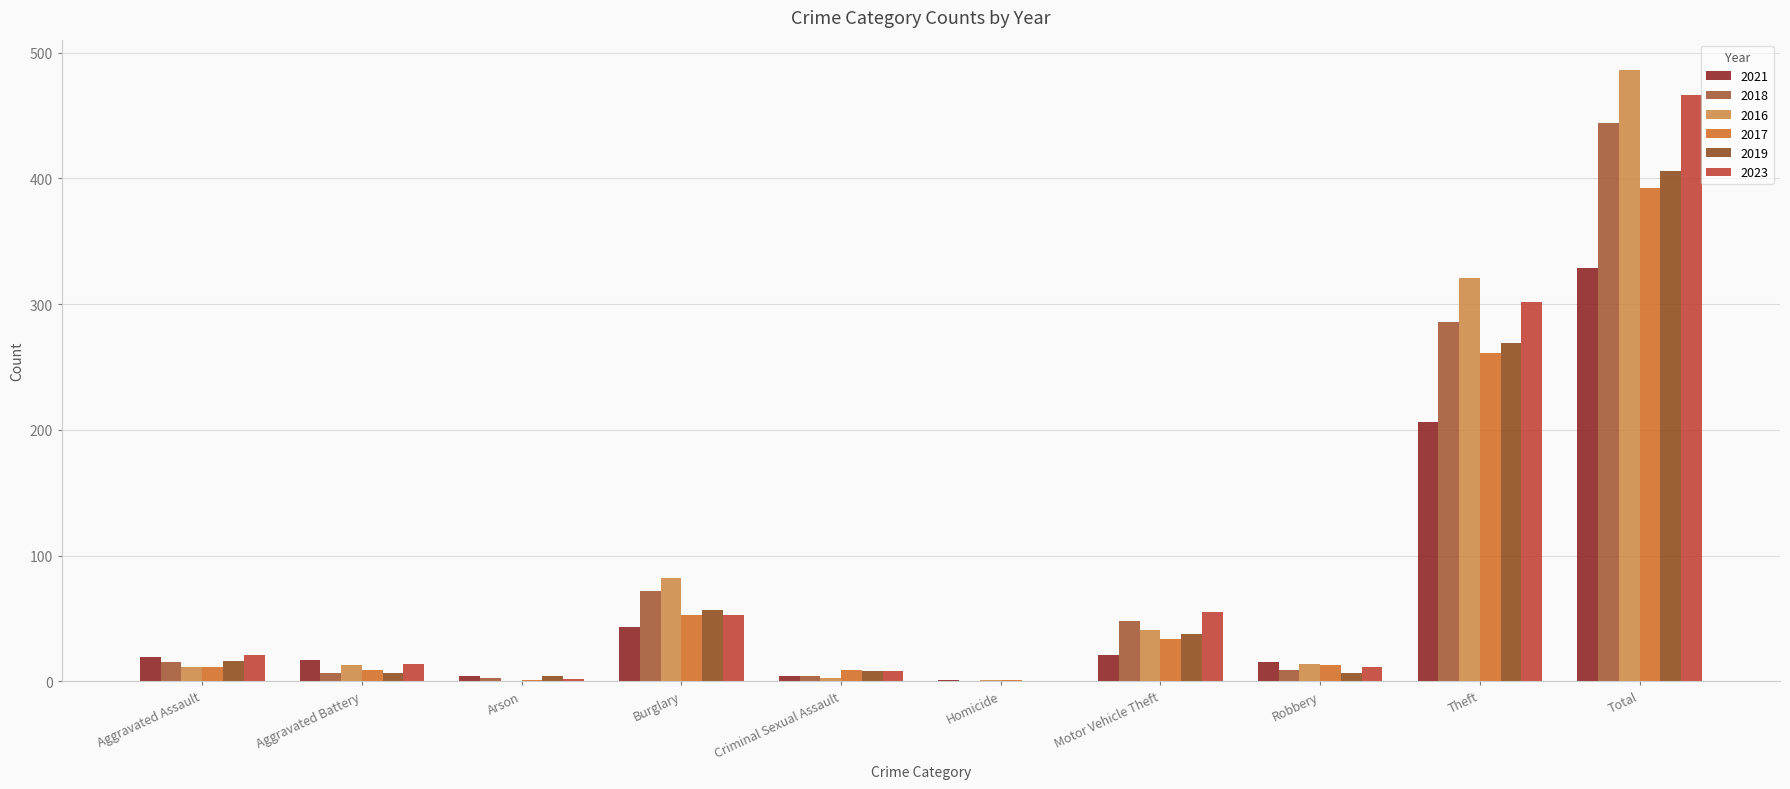

How many groups of bars are there?

10